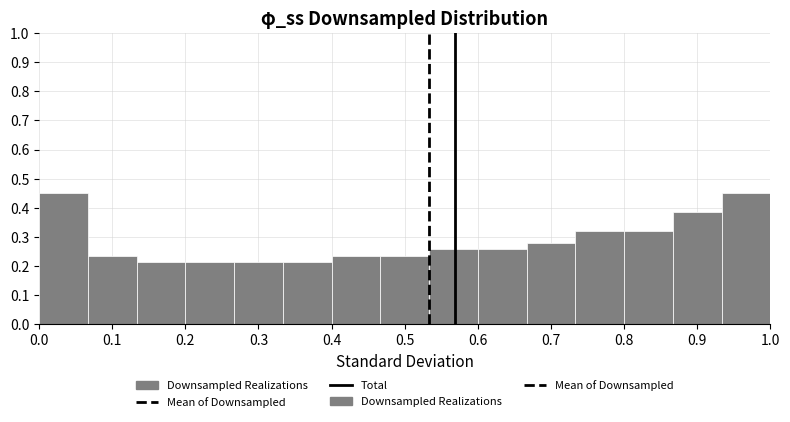

Reading left to right, list every bar in this chart as the range it spans on the x-axis followed by its height. Neither the bar edges nor the heights are printed on the chart, so give them approximately, as read against the axes.

0.00 to 0.07: 0.45
0.07 to 0.13: 0.24
0.13 to 0.20: 0.21
0.20 to 0.27: 0.21
0.27 to 0.33: 0.21
0.33 to 0.40: 0.21
0.40 to 0.47: 0.24
0.47 to 0.53: 0.24
0.53 to 0.60: 0.26
0.60 to 0.67: 0.26
0.67 to 0.73: 0.28
0.73 to 0.80: 0.32
0.80 to 0.87: 0.32
0.87 to 0.93: 0.39
0.93 to 1.00: 0.45